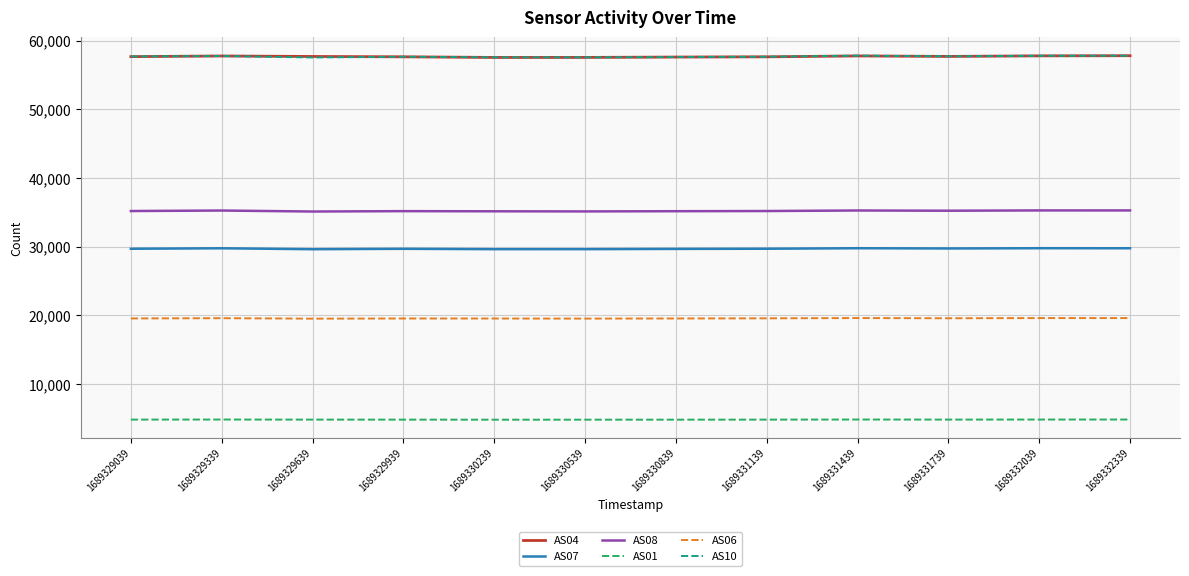

True or false: AS08 has a value of 12063 at 1689329939.

False